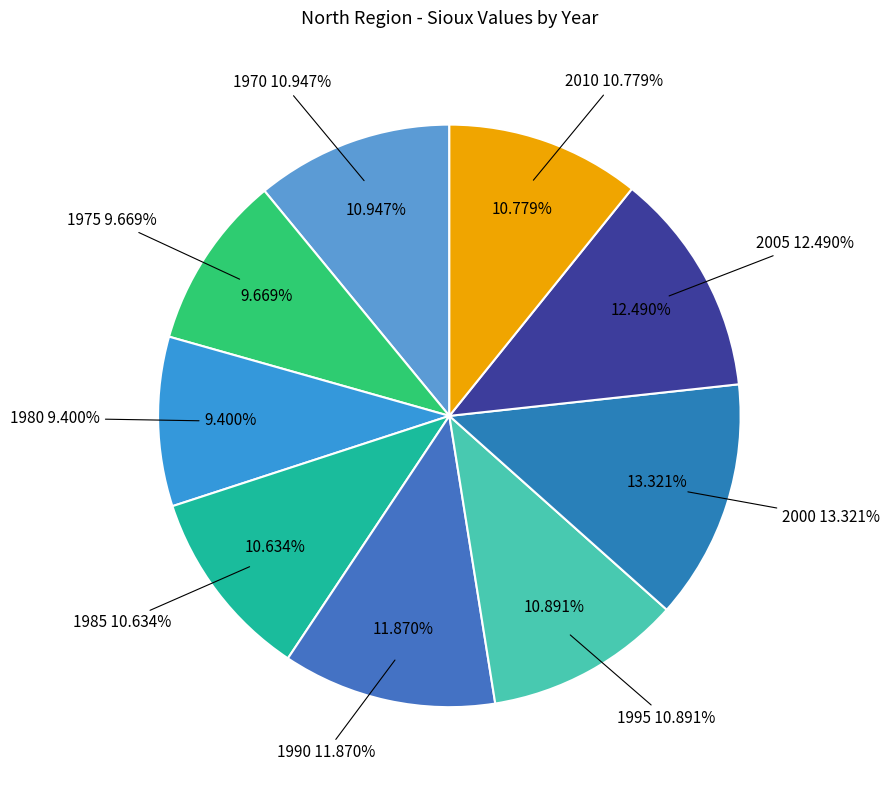

How many segments does this pie chart have?

9